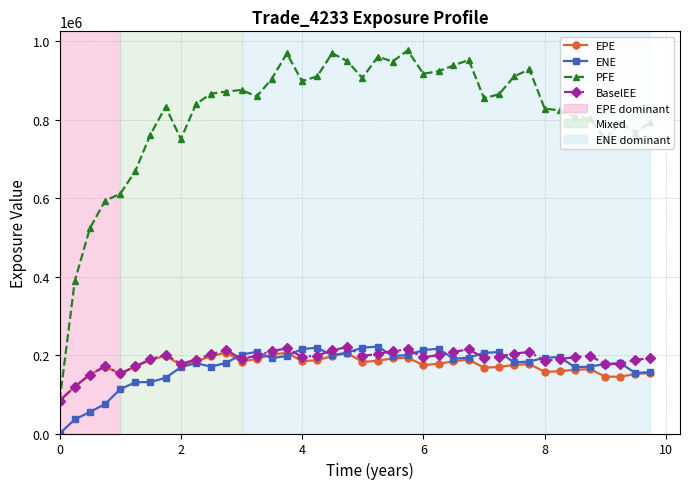

At how many categories does at least one series exceed 499840?

38